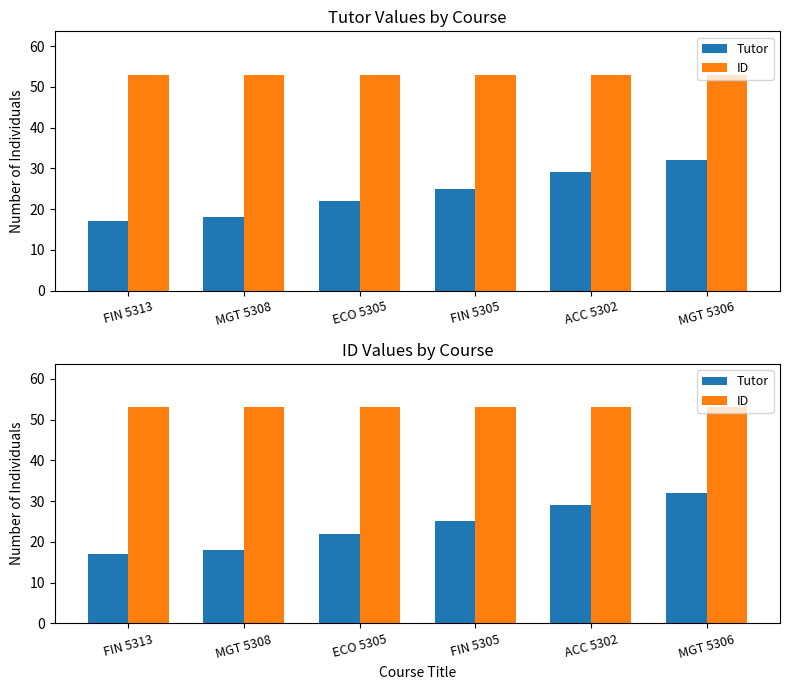

At how many categories does at least one series exceed 21?

6